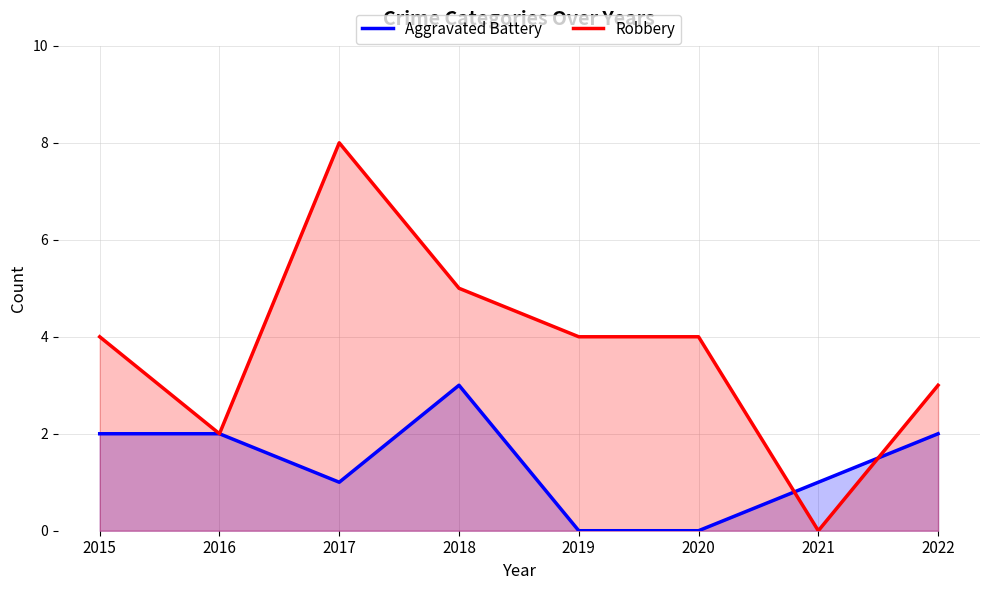

At which label does Robbery first exceed 4?

2017